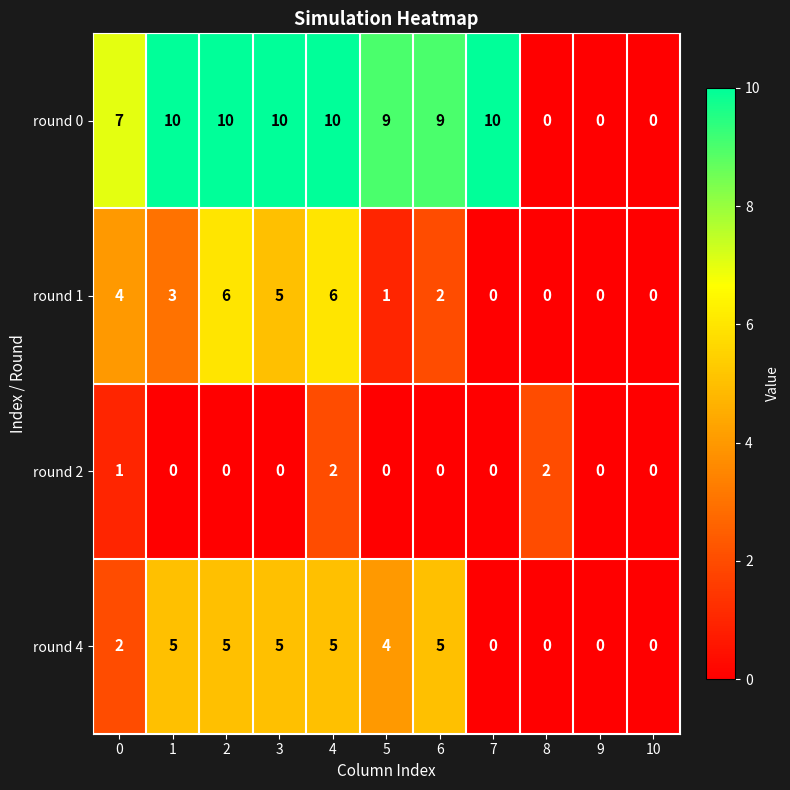

What is the difference between the second highest and second lowest values in the round 4 series?

5